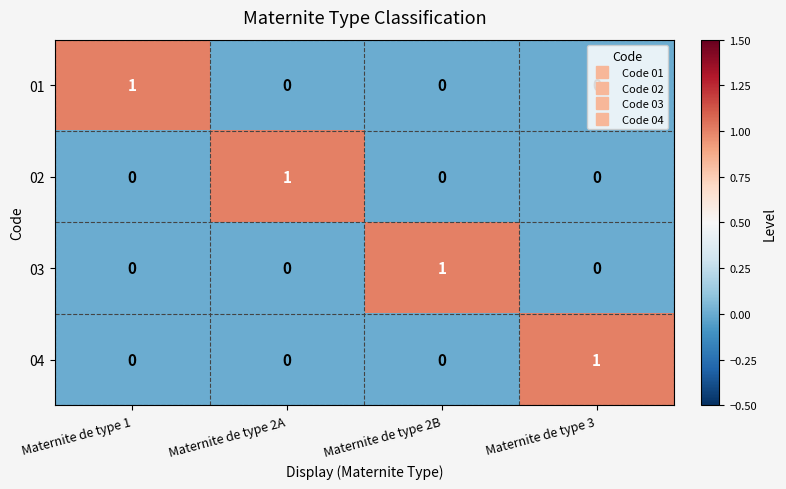

True or false: 03 has a value of 1 at Maternite de type 2B.

True